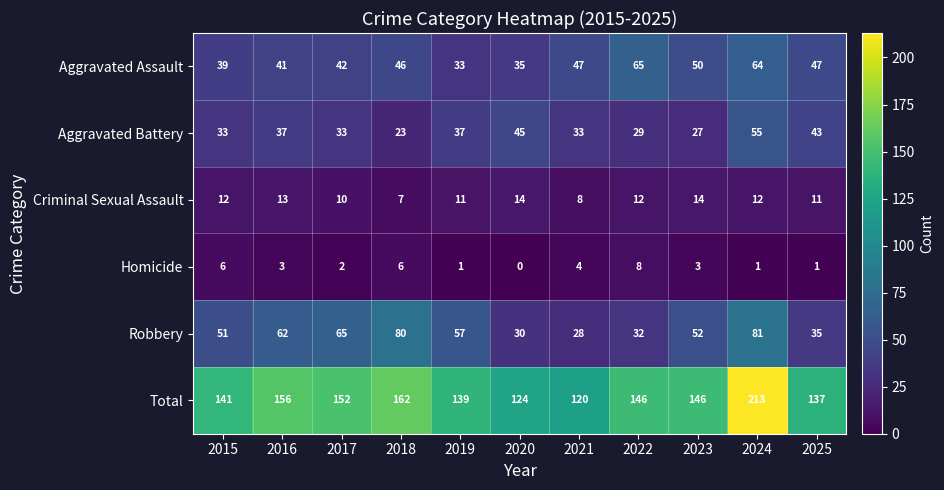

What is the sum of the Criminal Sexual Assault values at 2021 and 2022?

20